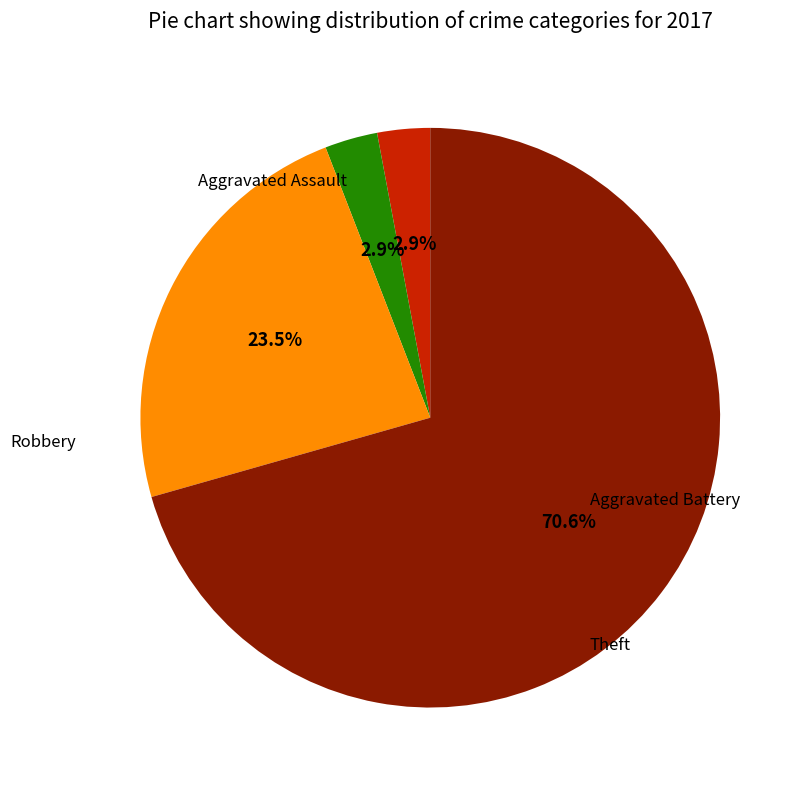

To the nearest percent, what portion does Aggravated Battery represent?

3%